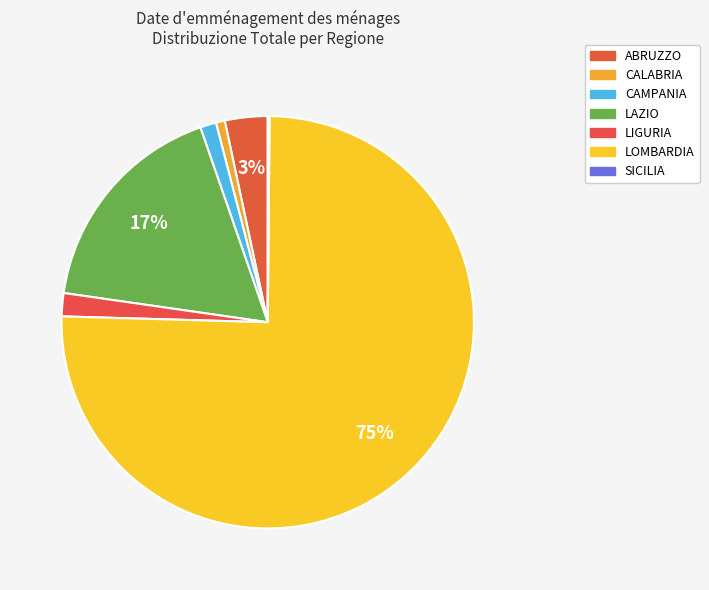

How many segments does this pie chart have?

7